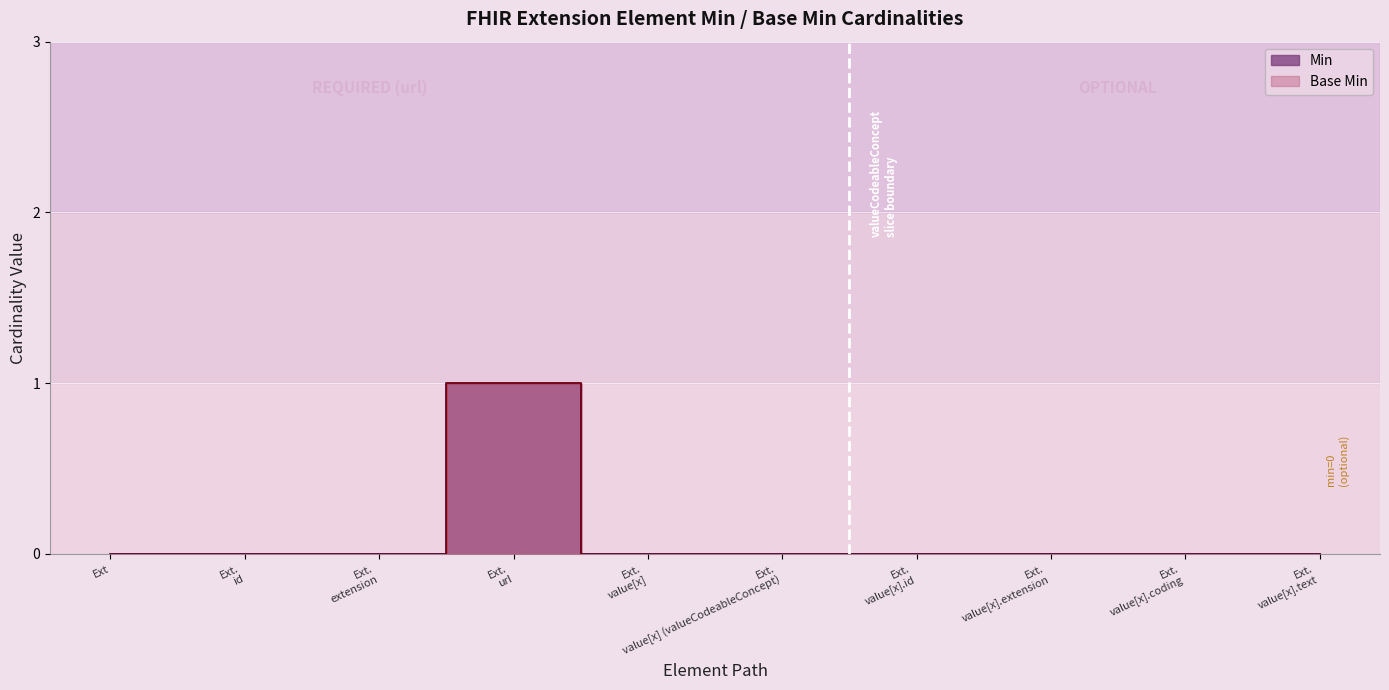

True or false: Base Min and Min cross at least once.

False